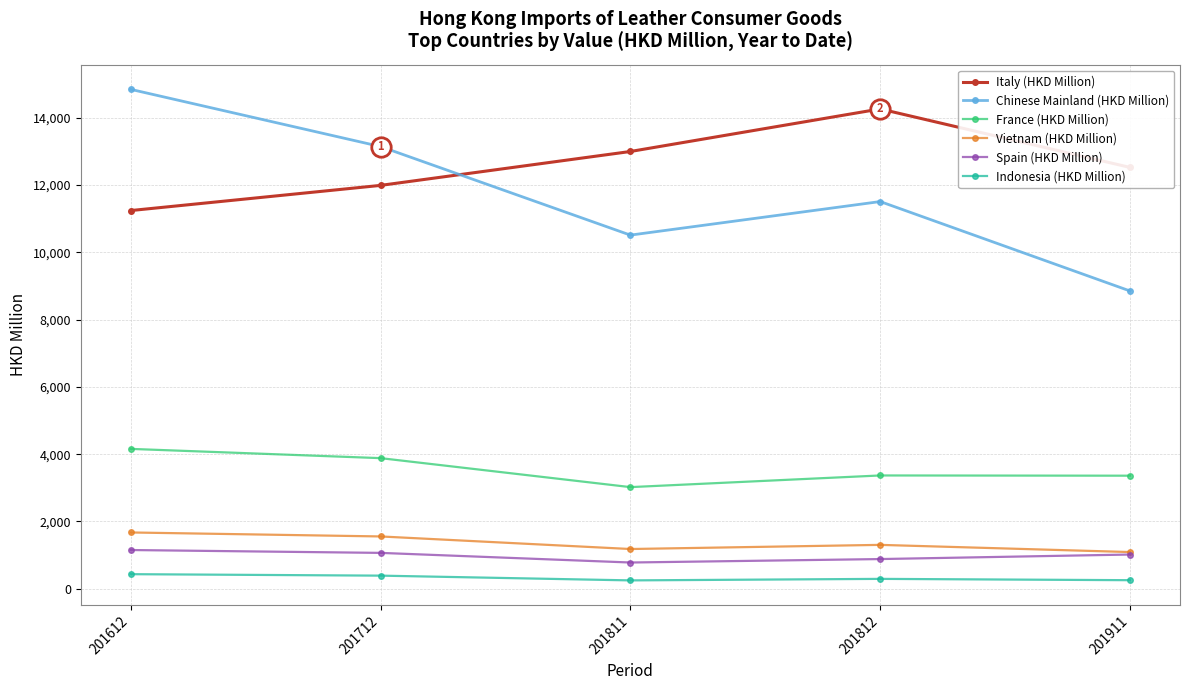

What are all the series names shown in the legend?

Italy (HKD Million), Chinese Mainland (HKD Million), France (HKD Million), Vietnam (HKD Million), Spain (HKD Million), Indonesia (HKD Million)